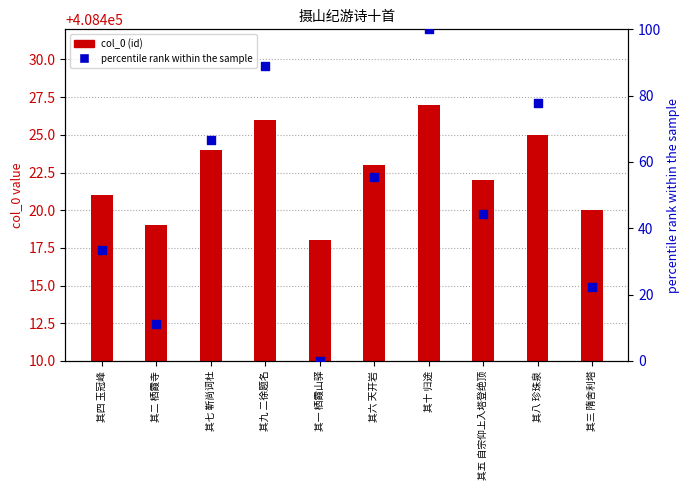

Is the value of col_0 (id) at 其三 隋舍利塔 greater than the value of percentile rank within the sample at 其二 栖霞寺?

Yes